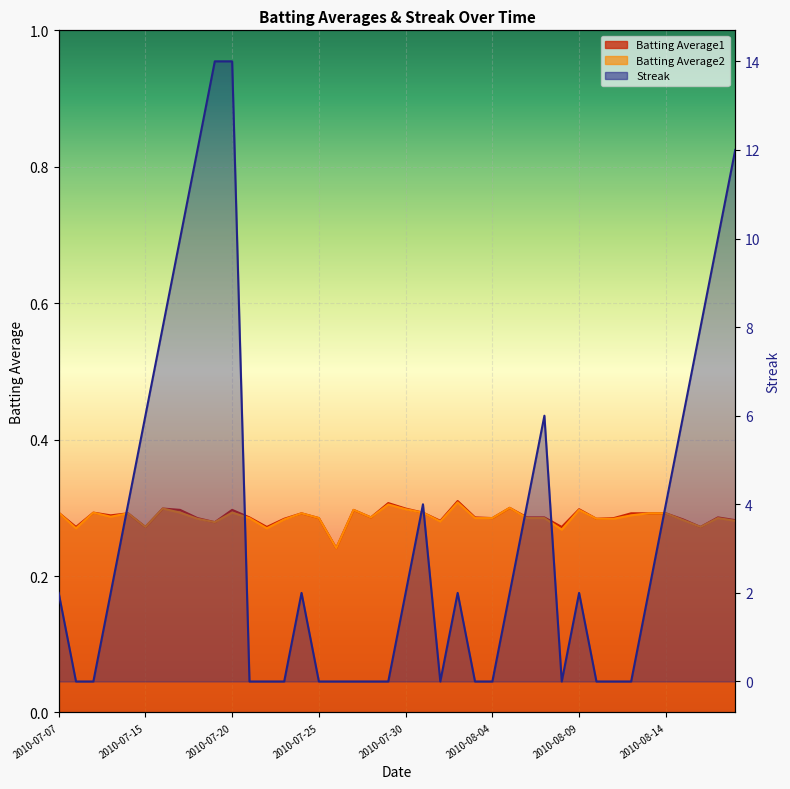

True or false: Batting Average1 has a value of 0.3 at 2010-08-09.

True